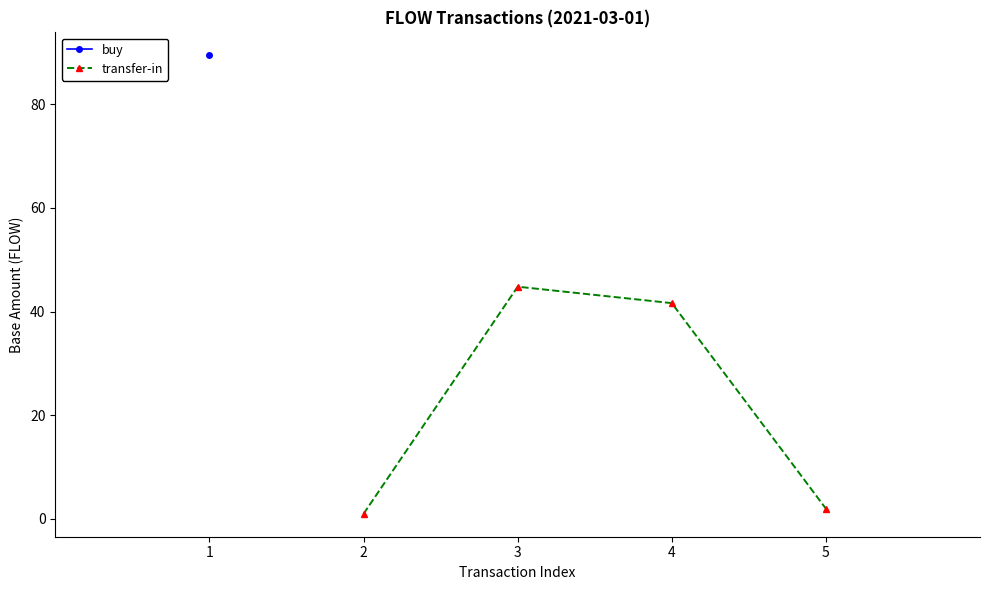

What is the value of the transfer-in point at the 4th from the left?

2.0